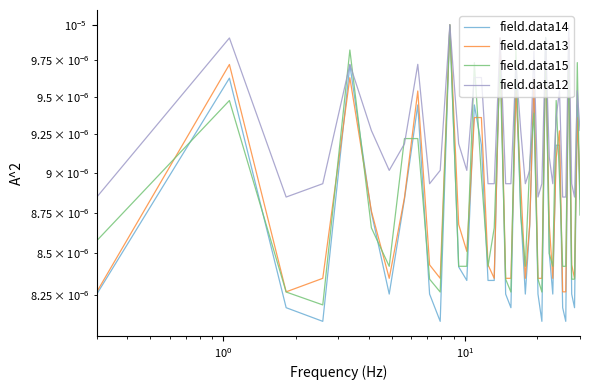

How many field.data12 values are between 0 and 1?

40